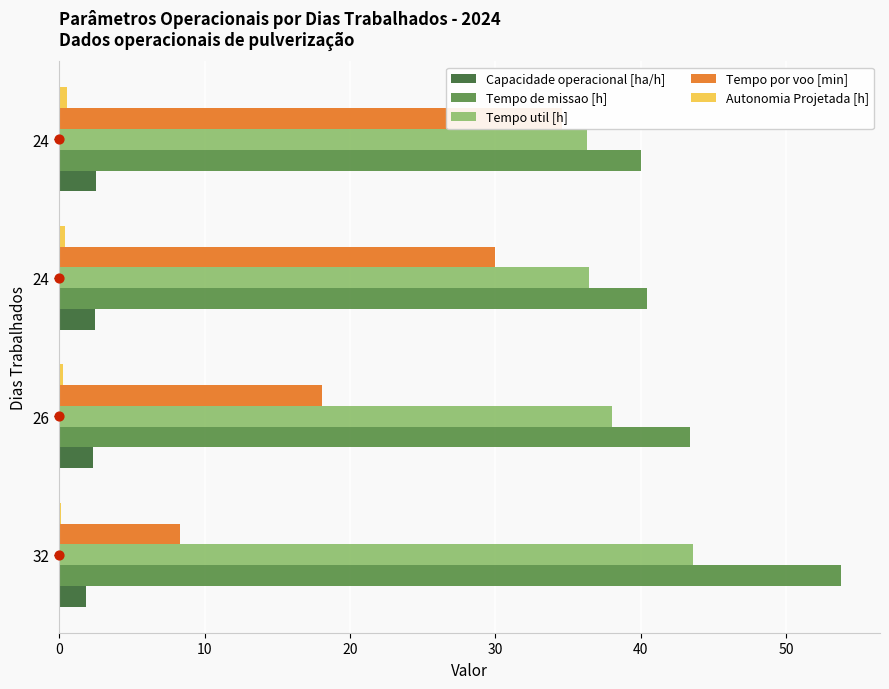

Which series contains the highest Y value?

Tempo de missao [h]